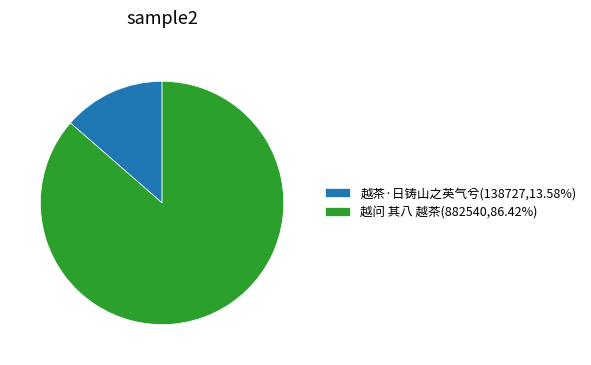

Does 越茶·日铸山之英气兮(138727,13.58%) represent more than half of the total?

No